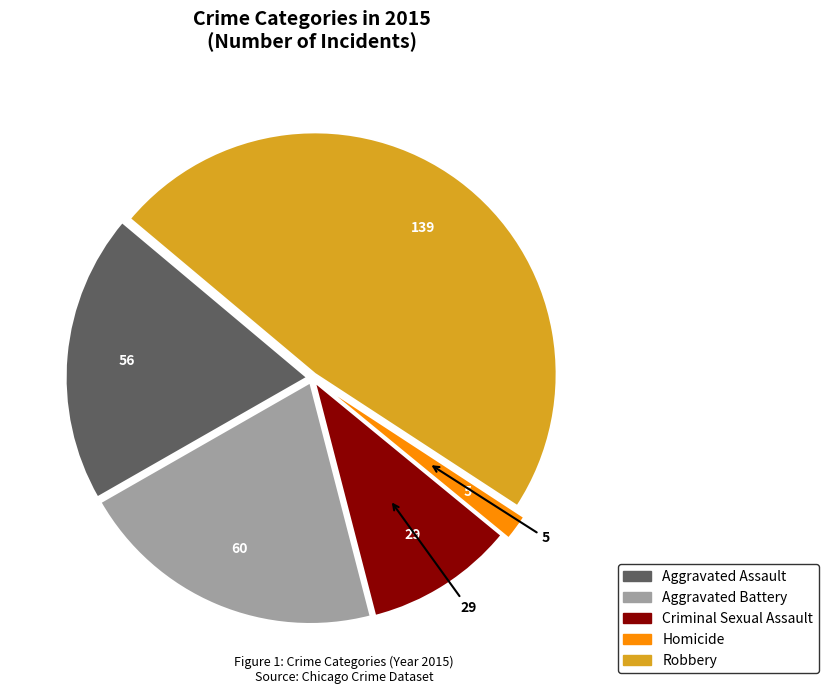

Does any single category account for the majority?

No